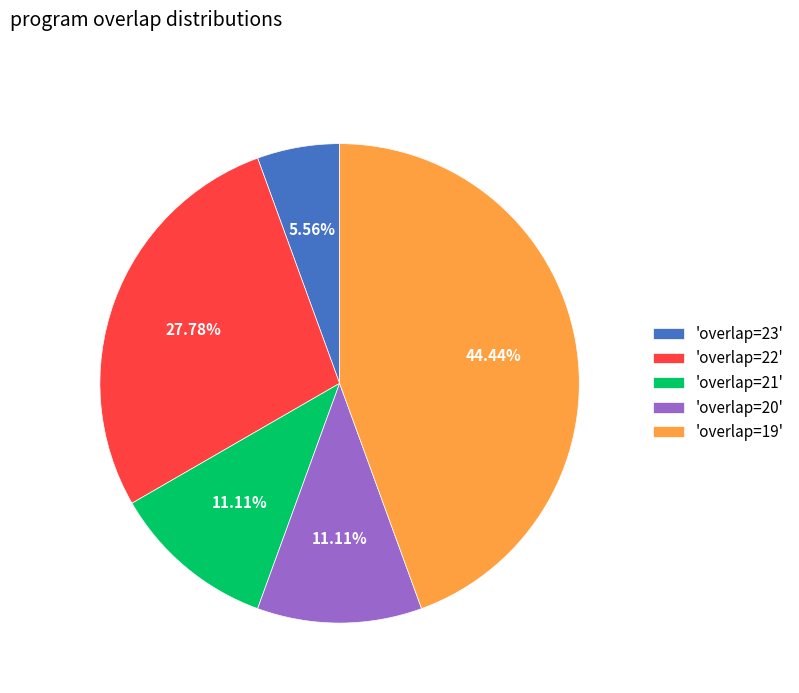

Does 'overlap=22' represent more than half of the total?

No